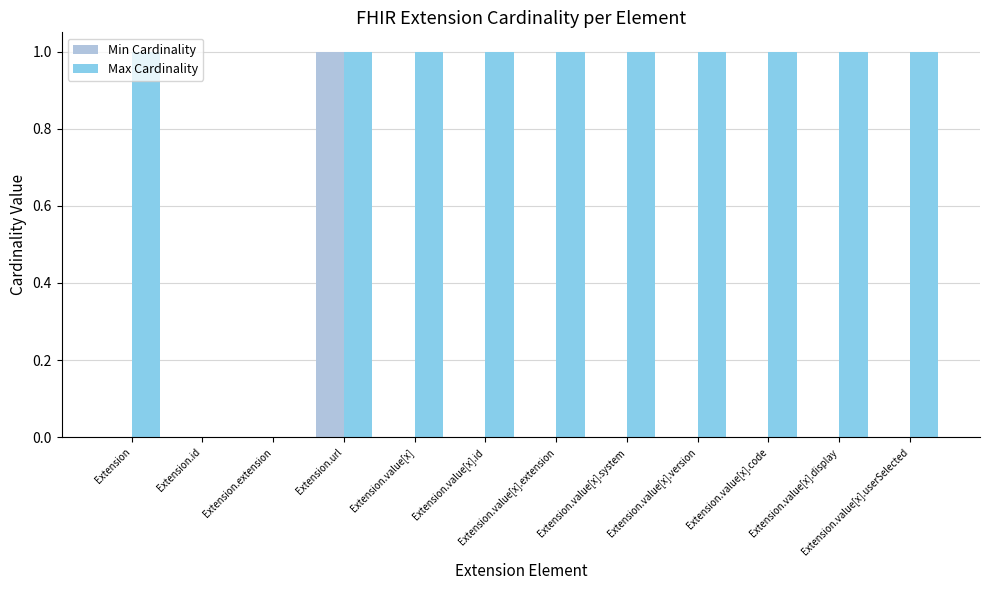

Which series has the largest total across all categories?

Max Cardinality